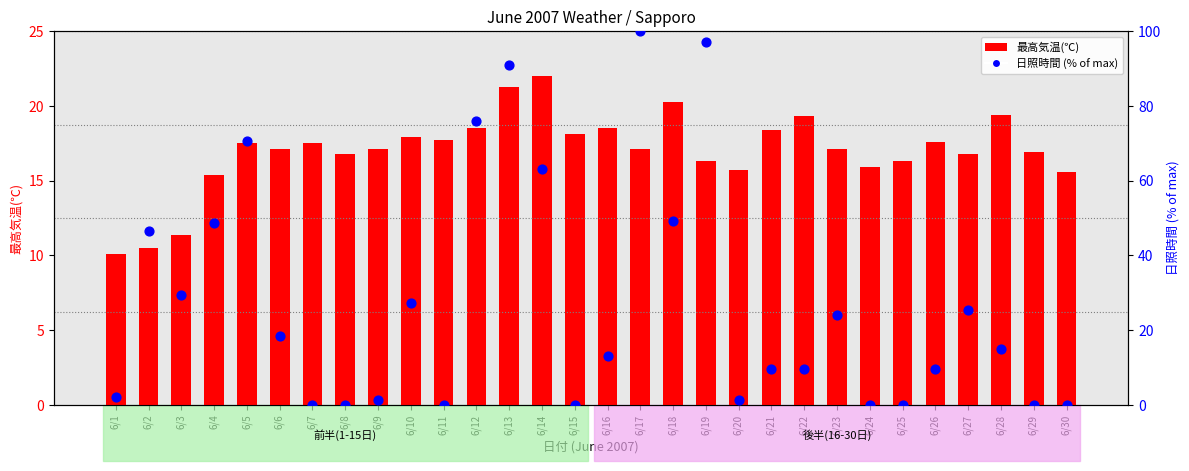

Is the value of 日照時間 (% of max) at 6/15 greater than the value of 最高気温(℃) at 6/13?

No